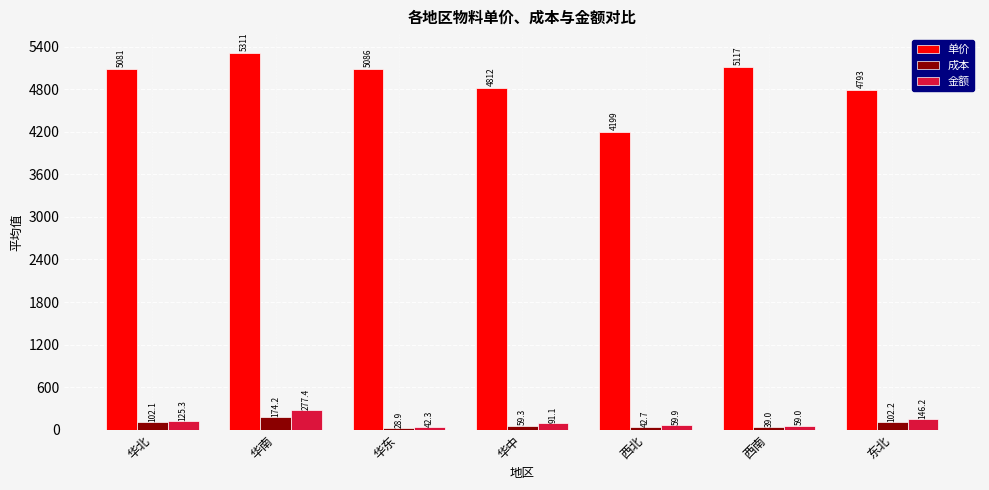

Read the 成本 value at 东北.

102.2